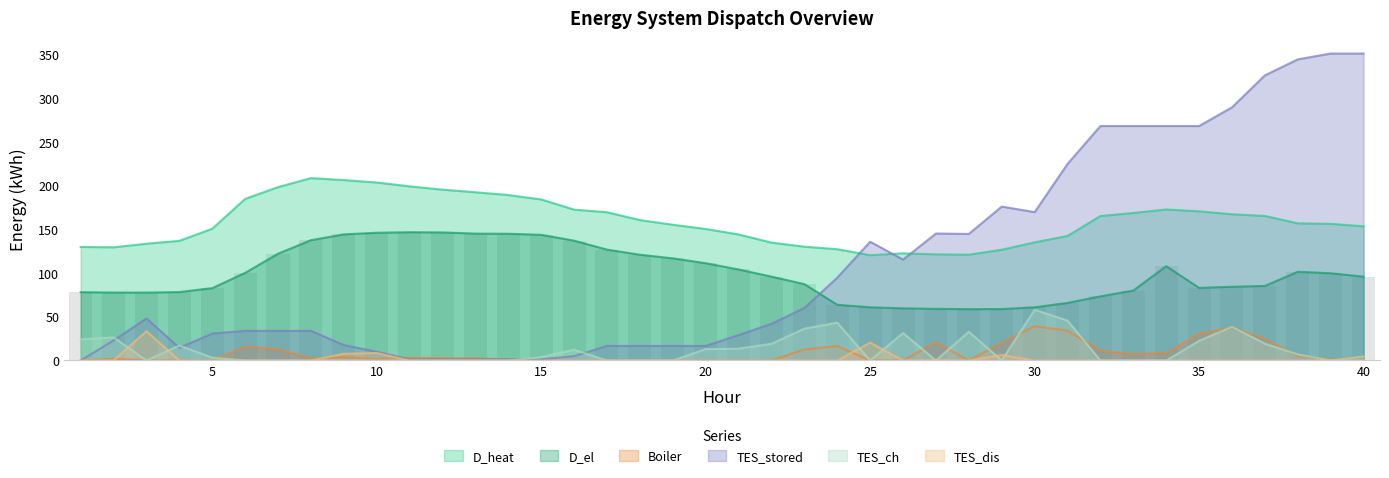

What is the total value across all series at 16?

327.0